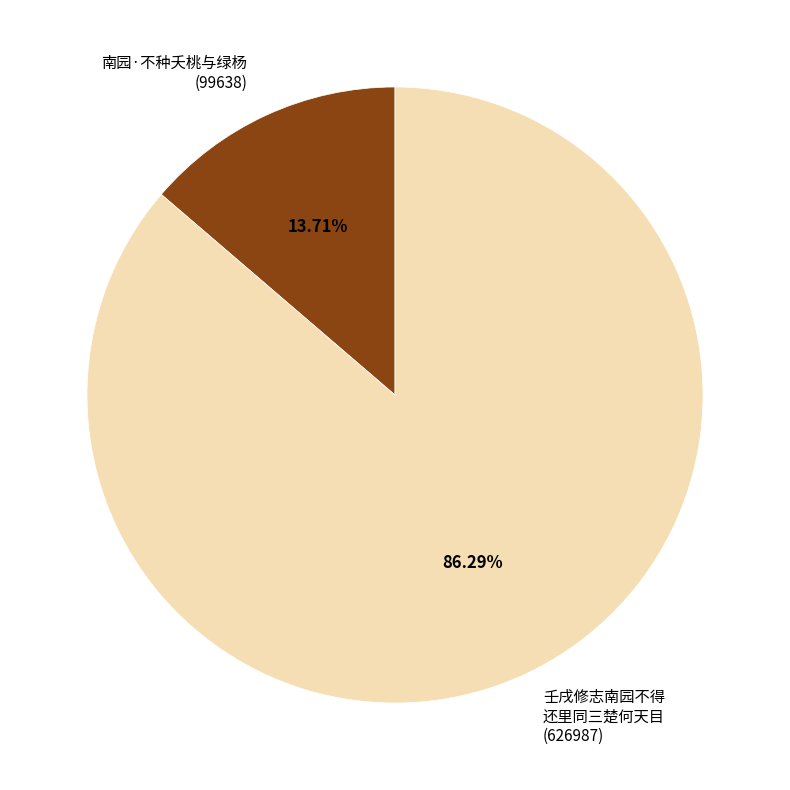

What is the ratio of the value at 壬戌修志南园不得 还里同三楚何天目 (626987) to the value at 南园·不种夭桃与绿杨 (99638)?

6.3